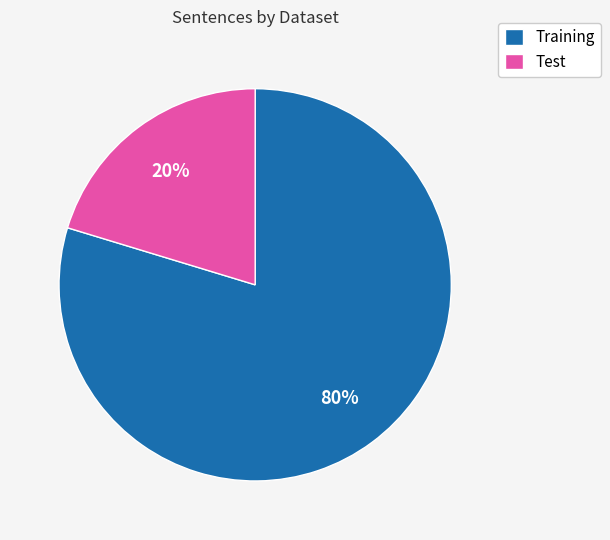

To the nearest percent, what is the average slice percentage?

50%